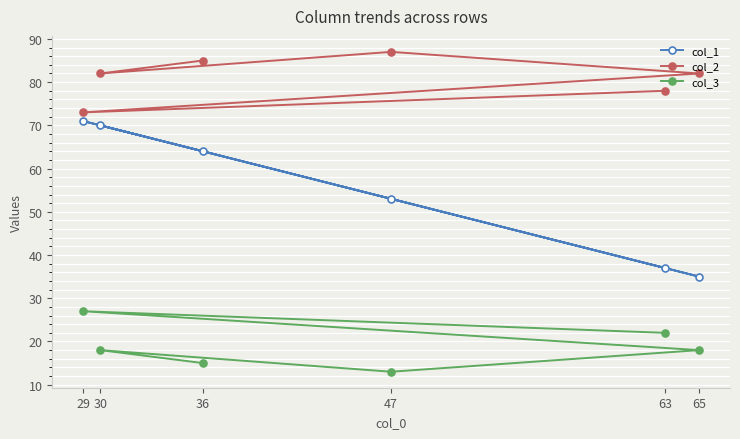

At which category does the chart reach its peak across all series?

47